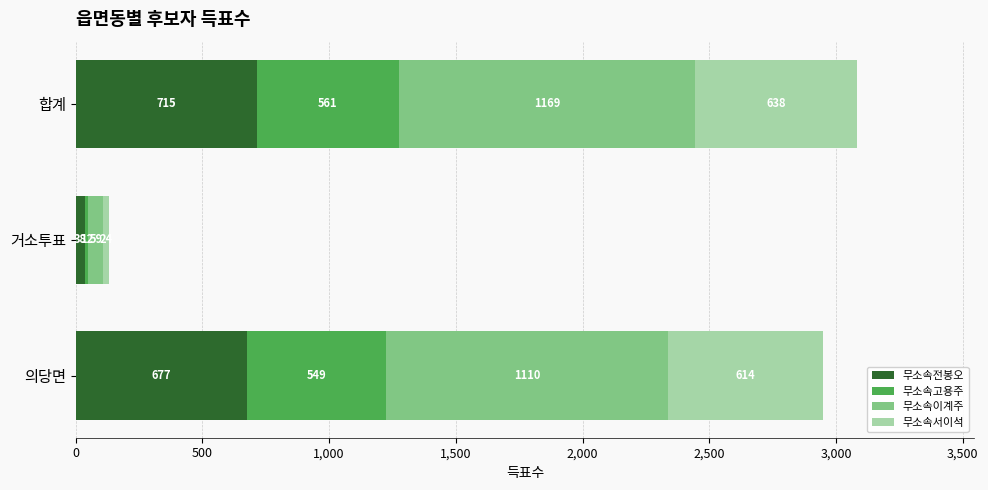

What is the total value across all series at 거소투표?

133